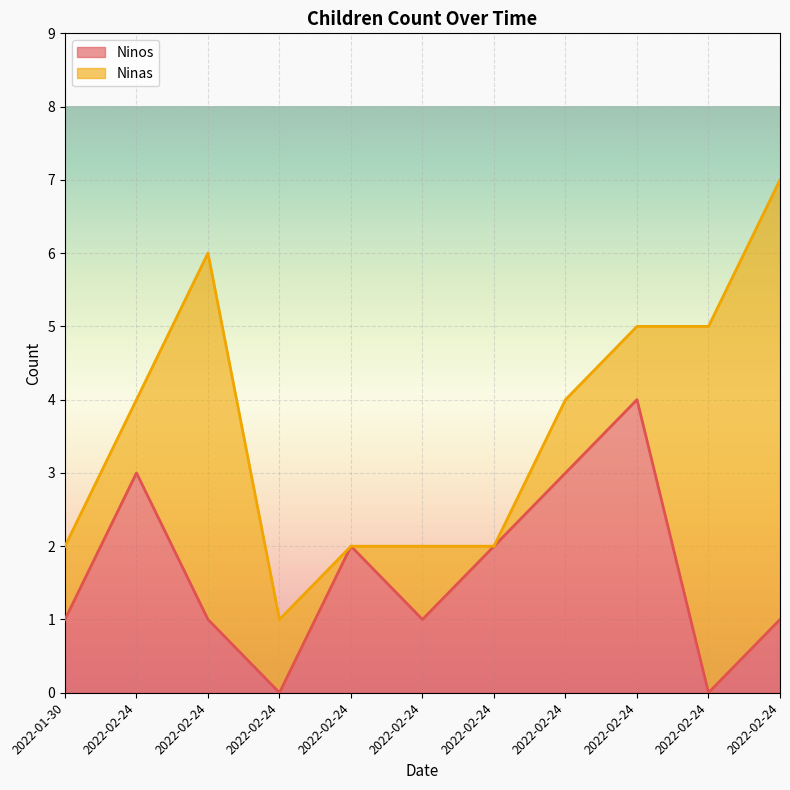

True or false: the data has more than 1 interior local peaks.

True